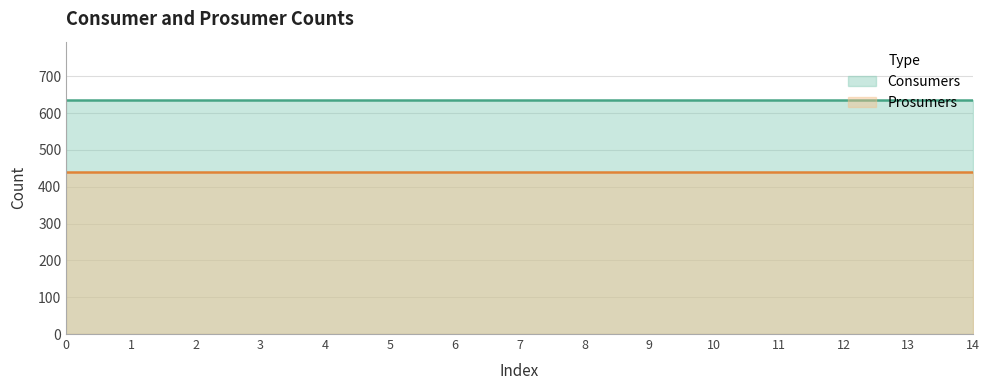

Rank the categories by Prosumers value from lowest to highest.

0, 1, 2, 3, 4, 5, 6, 7, 8, 9, 10, 11, 12, 13, 14